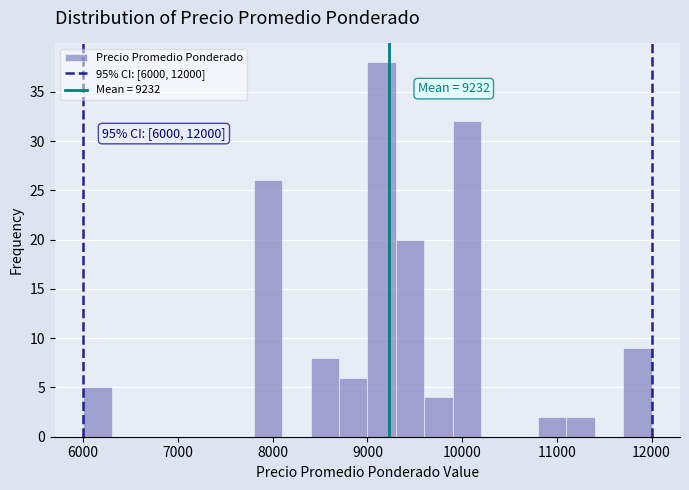

Read against the x-axis, roughly where is the centre of the tallest bar?

9200